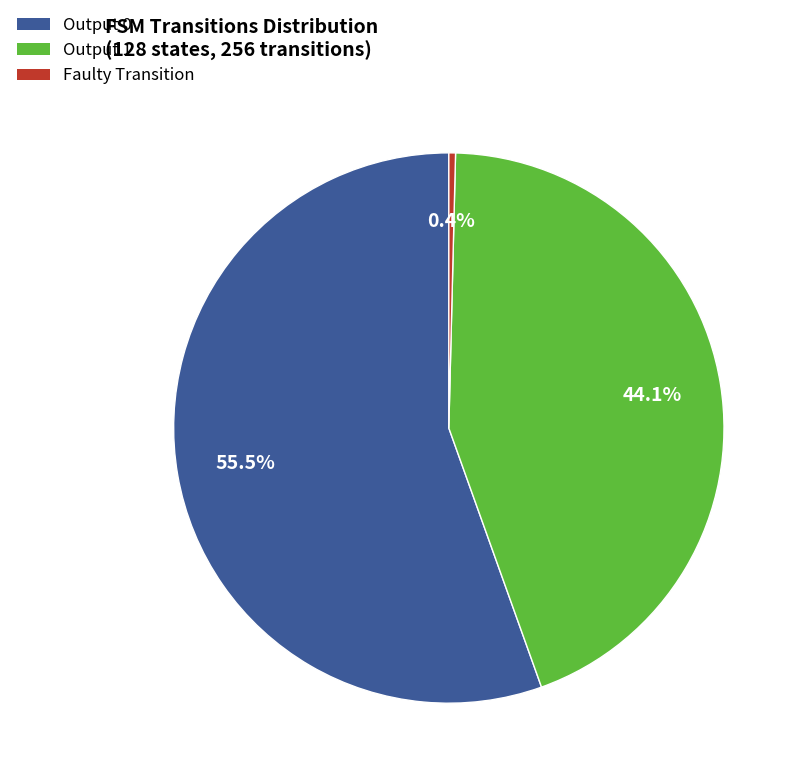

Which slice represents more than half of the pie?

Output 0